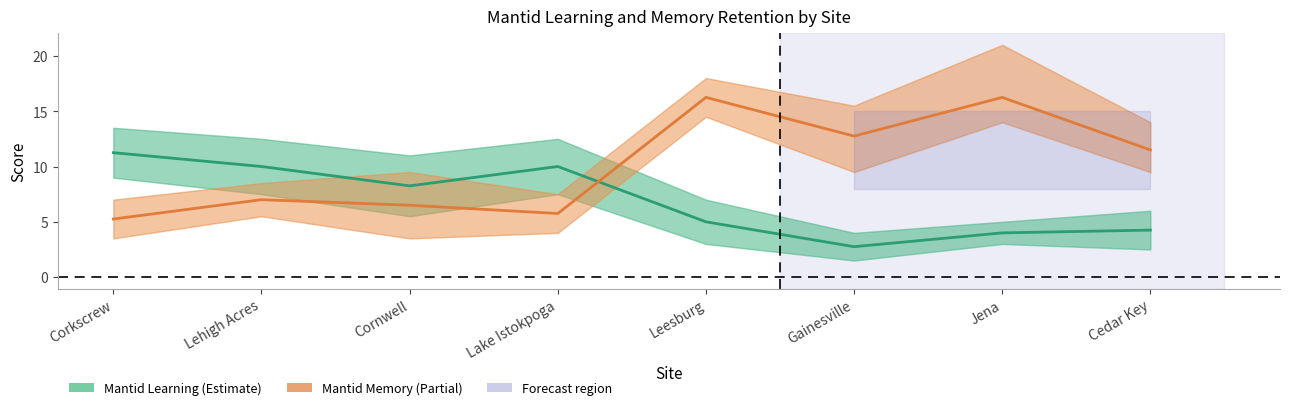

Which series has the largest range (max minus min)?

Mantid Memory Retention